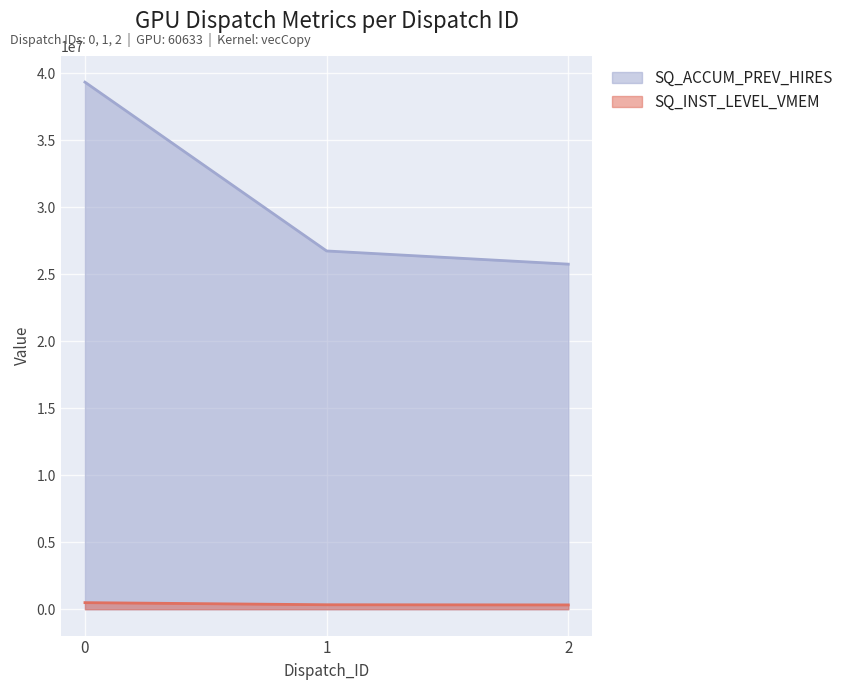

At which label is SQ_INST_LEVEL_VMEM closest to 406823?

1